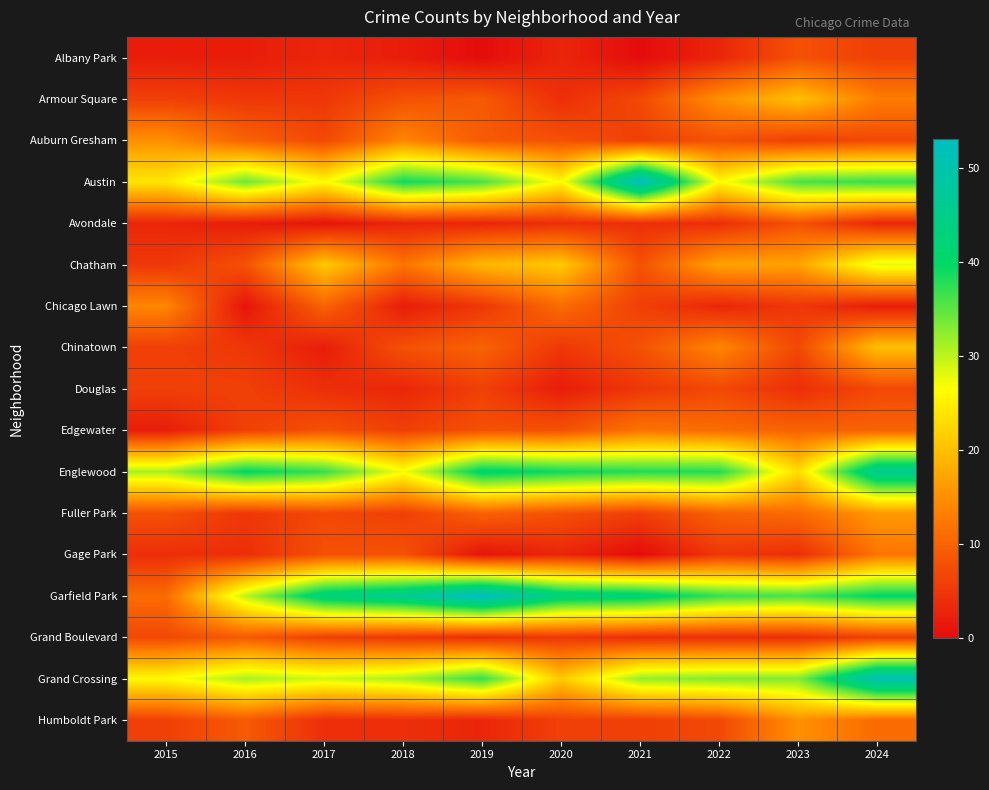

Between 2021 and 2023, which series saw the biggest shift?

Austin